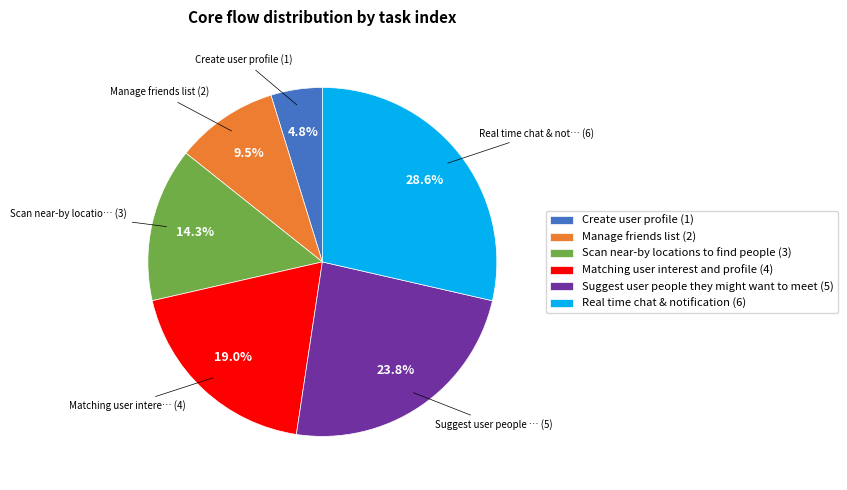

Between Manage friends list (2) and Matching user interest and profile (4), which is larger?

Matching user interest and profile (4)